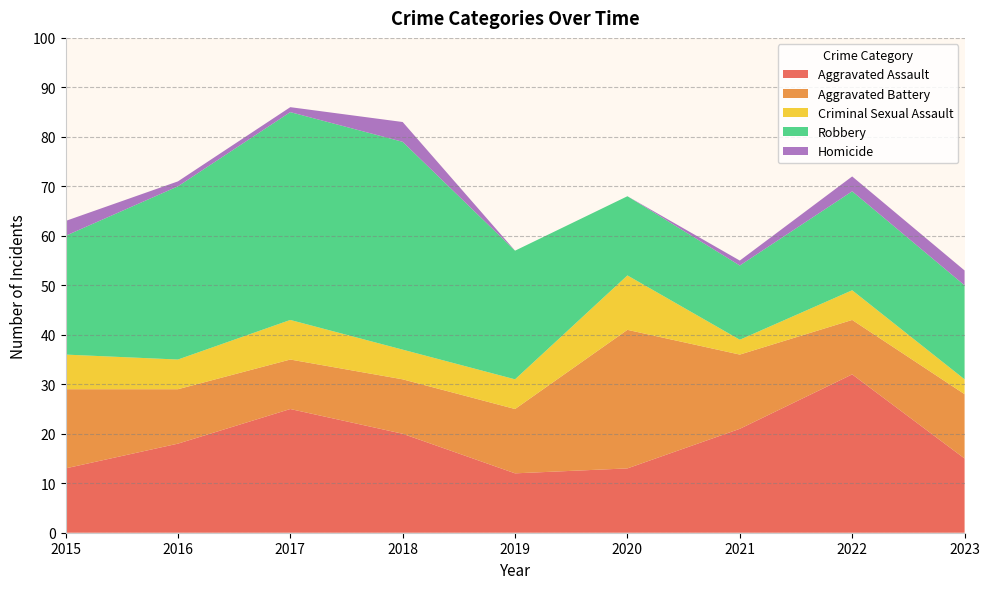

Reading left to right, extract all data points from this chart.

Aggravated Assault: 2015=13	2016=18	2017=25	2018=20	2019=12	2020=13	2021=21	2022=32	2023=15
Aggravated Battery: 2015=16	2016=11	2017=10	2018=11	2019=13	2020=28	2021=15	2022=11	2023=13
Criminal Sexual Assault: 2015=7	2016=6	2017=8	2018=6	2019=6	2020=11	2021=3	2022=6	2023=3
Robbery: 2015=24	2016=35	2017=42	2018=42	2019=26	2020=16	2021=15	2022=20	2023=19
Homicide: 2015=3	2016=1	2017=1	2018=4	2019=0	2020=0	2021=1	2022=3	2023=3